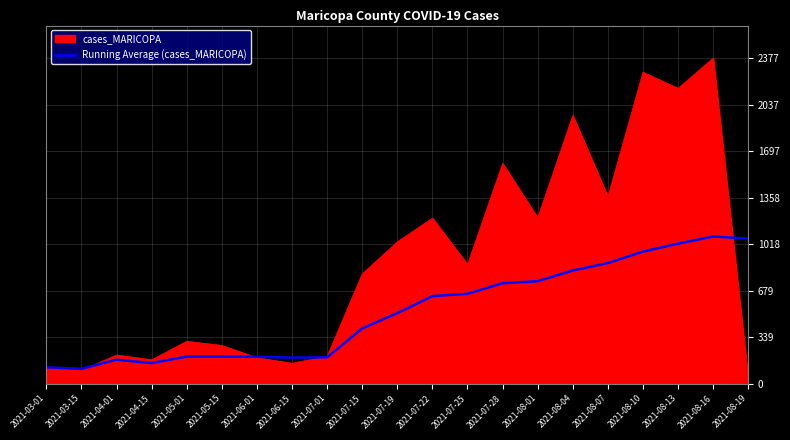

The value of Running Average (cases_MARICOPA) at 2021-08-16 is 1075. True or false?

True